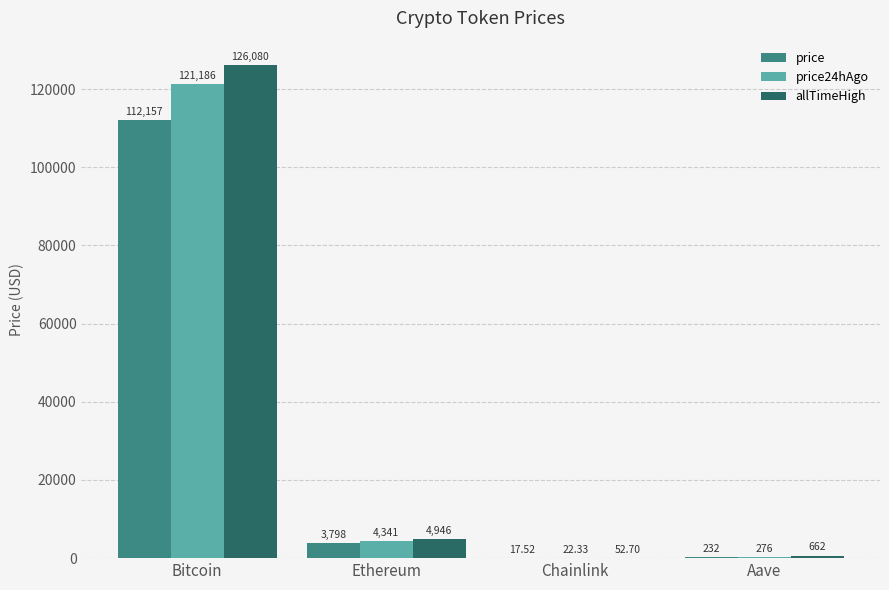

What is the highest value of the price series?

112157.0